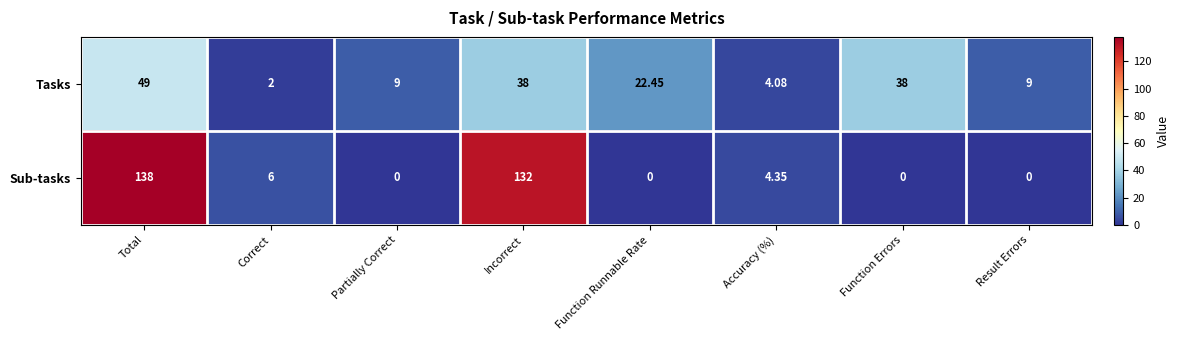

At which category is the sum across all series the highest?

Total